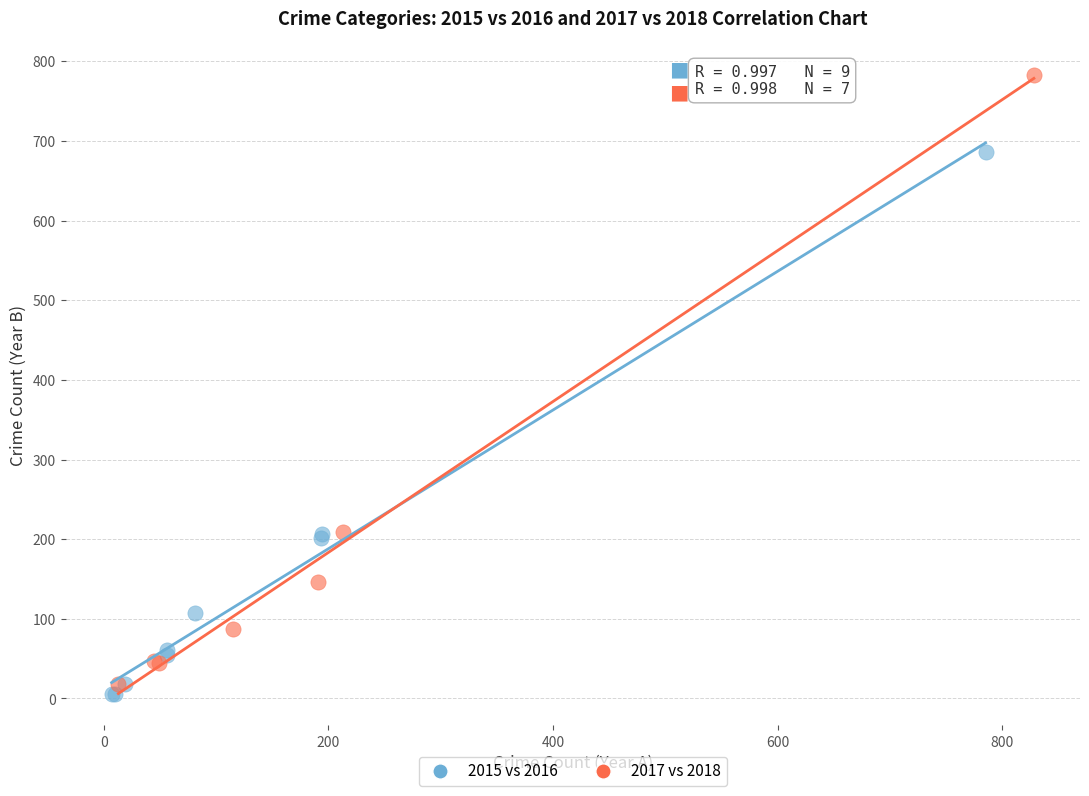

Which series reaches the maximum Y coordinate?

2017 vs 2018